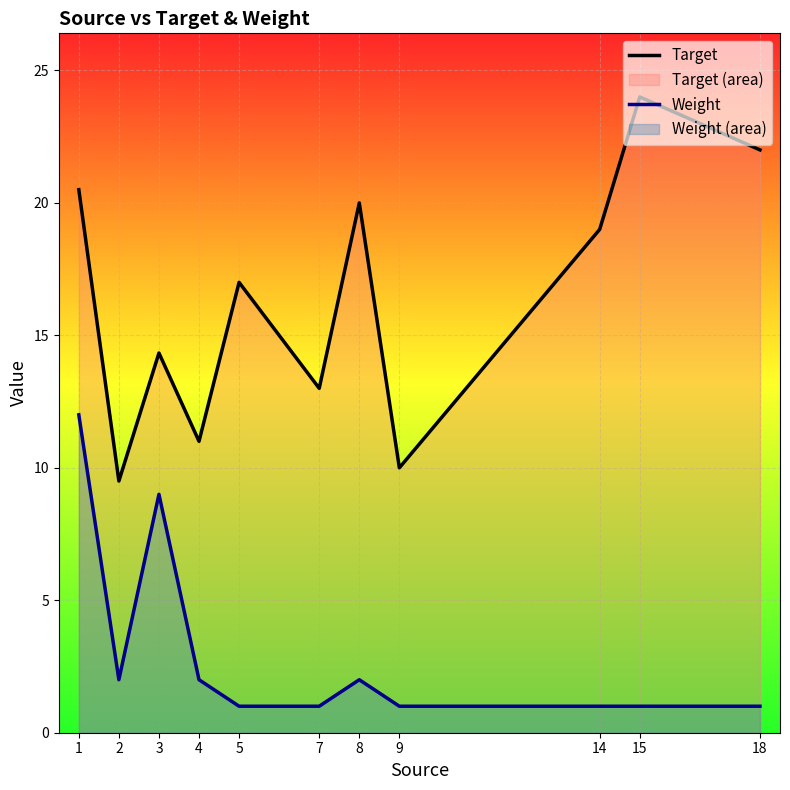

True or false: Target has a value of 11.0 at 4.

True